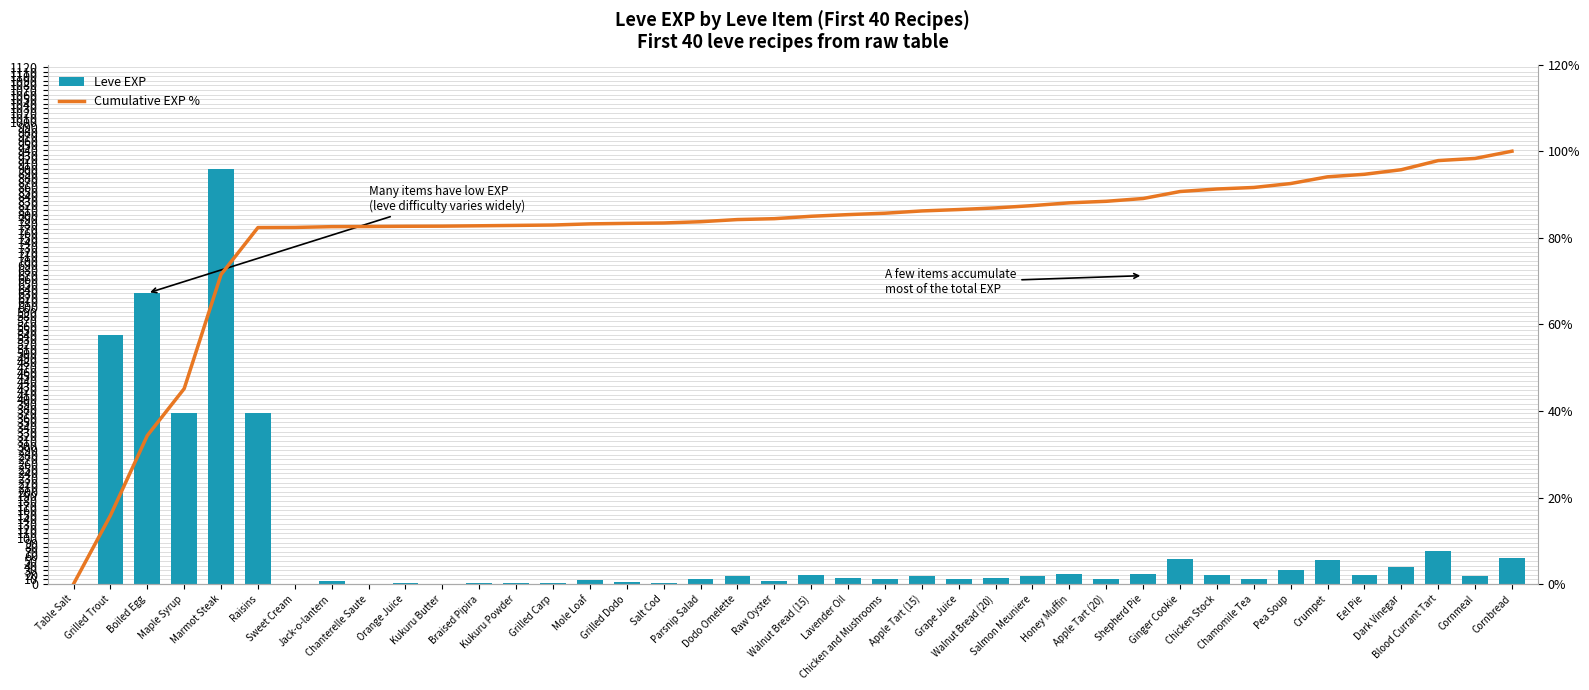

Rank the series by their maximum value, from lowest to highest.

Cumulative EXP %, Leve EXP